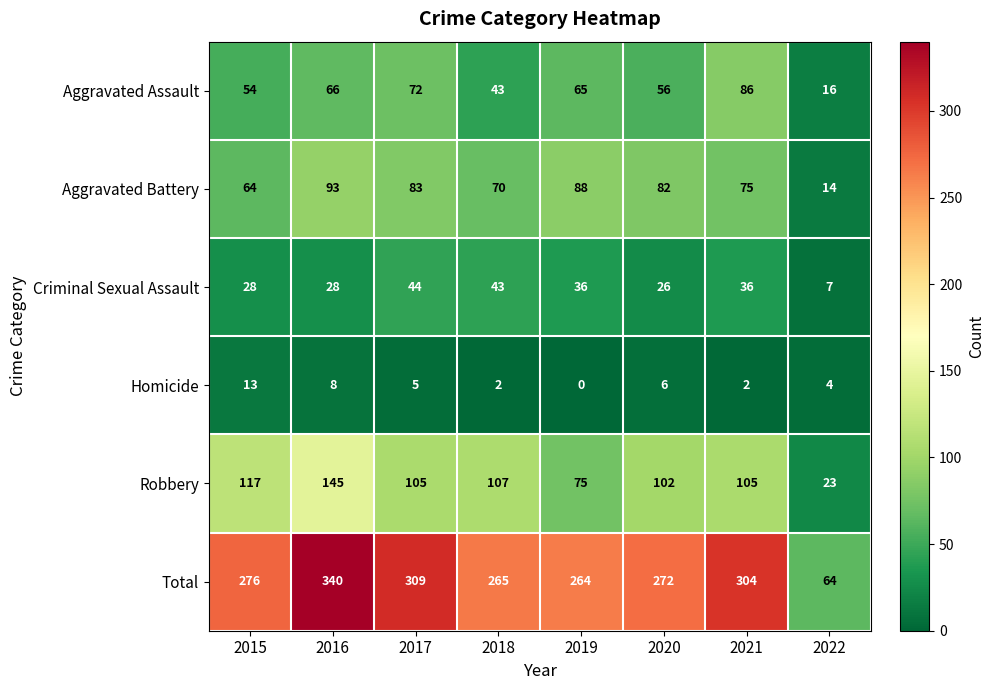

What is the total value across all series at 2020?

544